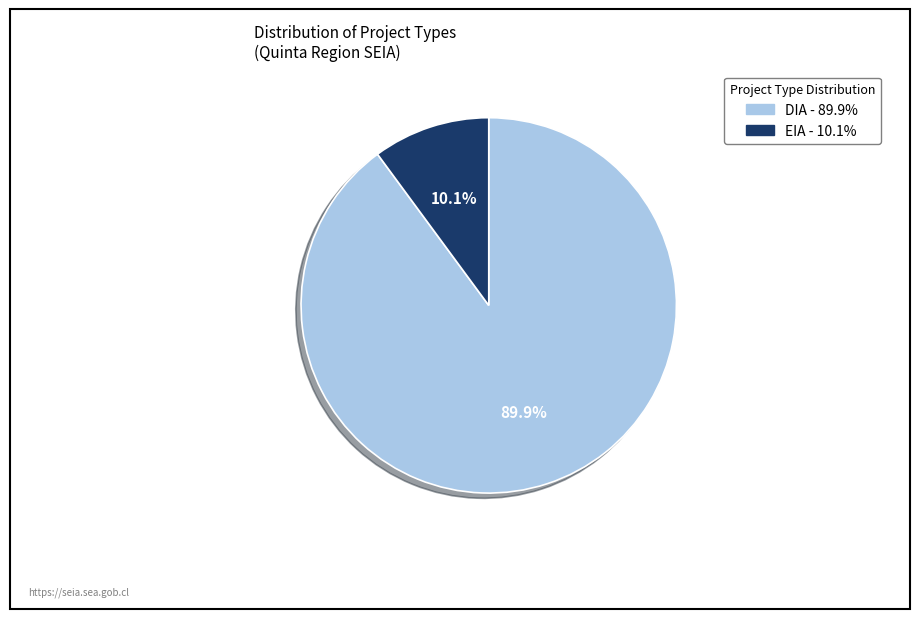

True or false: DIA accounts for 70% of the total.

False